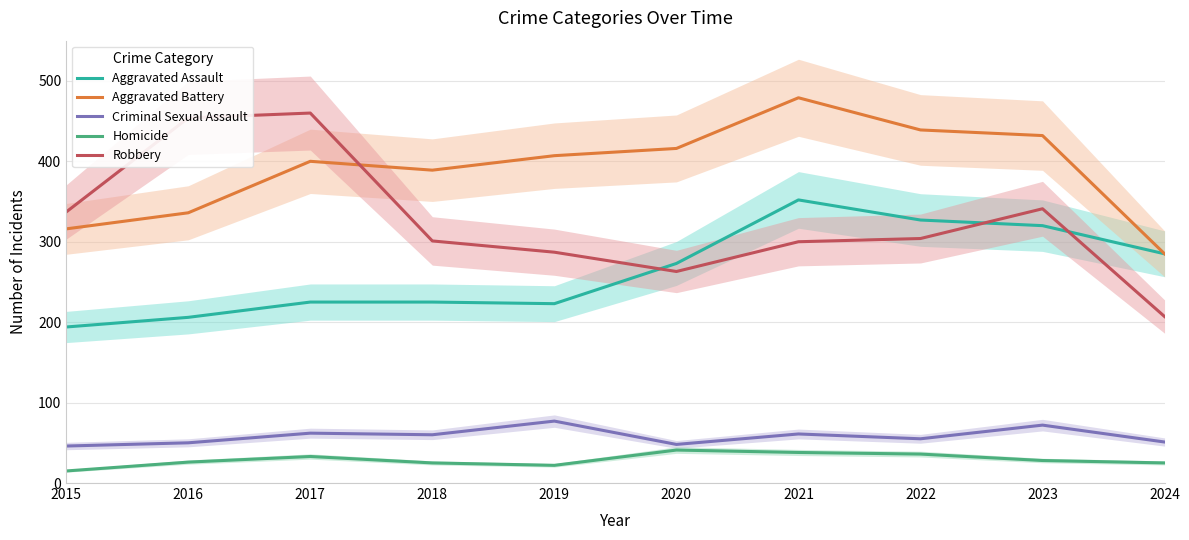

What is the lowest value of the Aggravated Assault series?

194